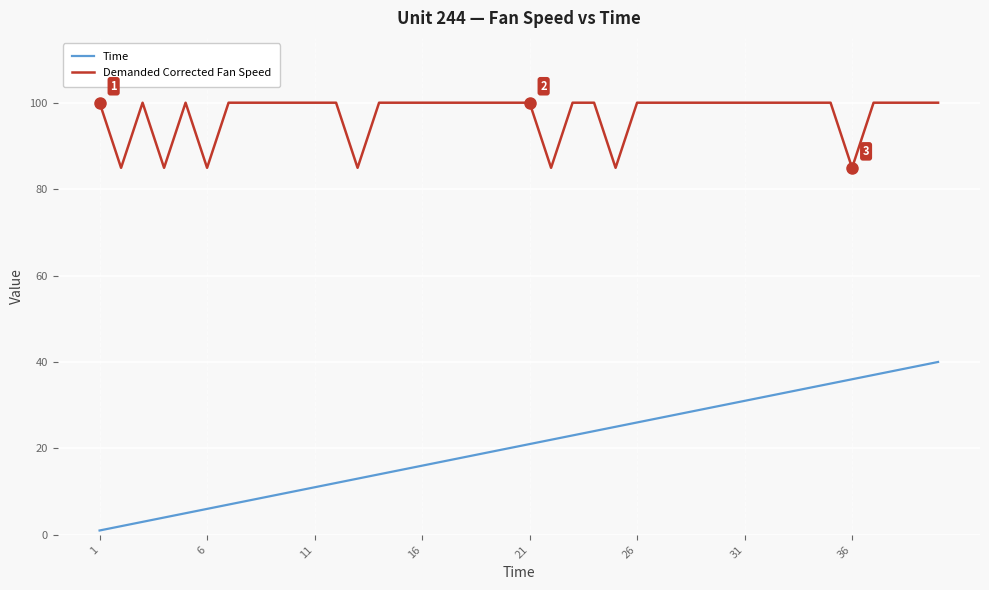

Does the chart display data point markers on the line(s)?

No